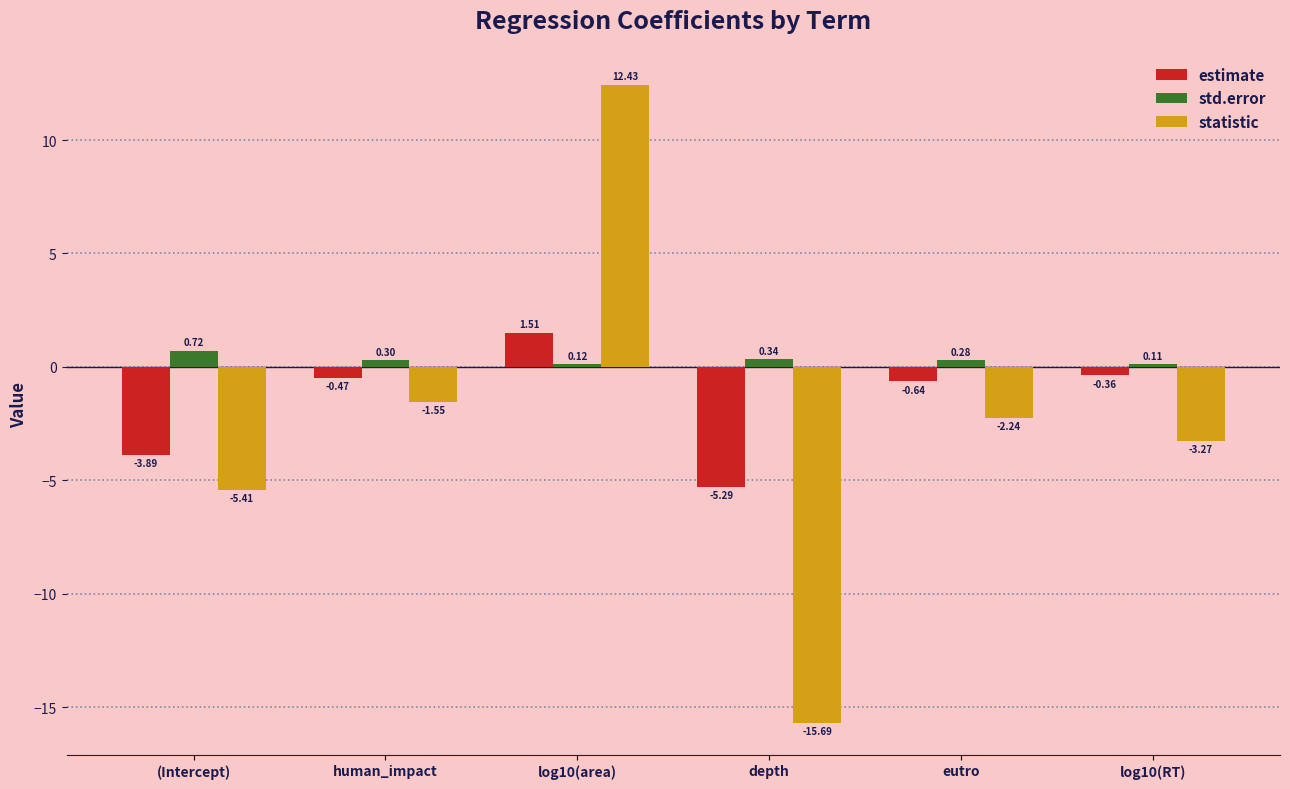

What is the difference between the highest and lowest values at log10(area)?

12.3